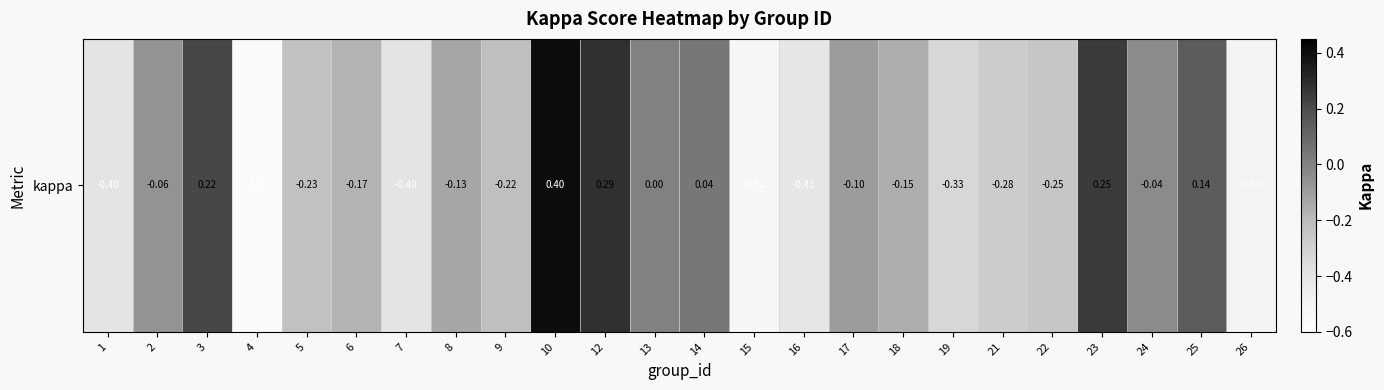

What is the change in value from 2 to 15?

-0.5